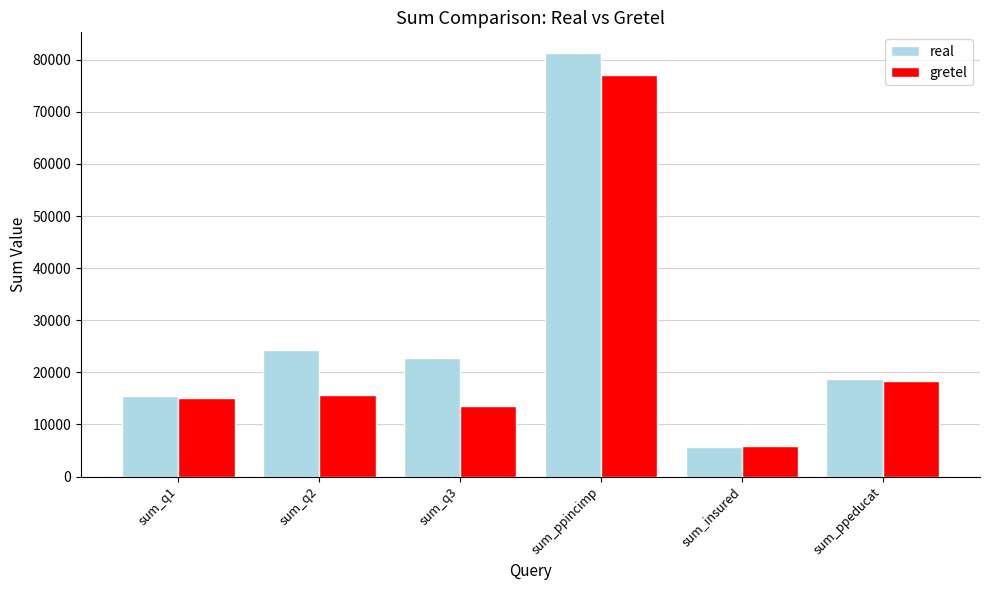

Which series changed the most between sum_q3 and sum_ppincimp?

gretel